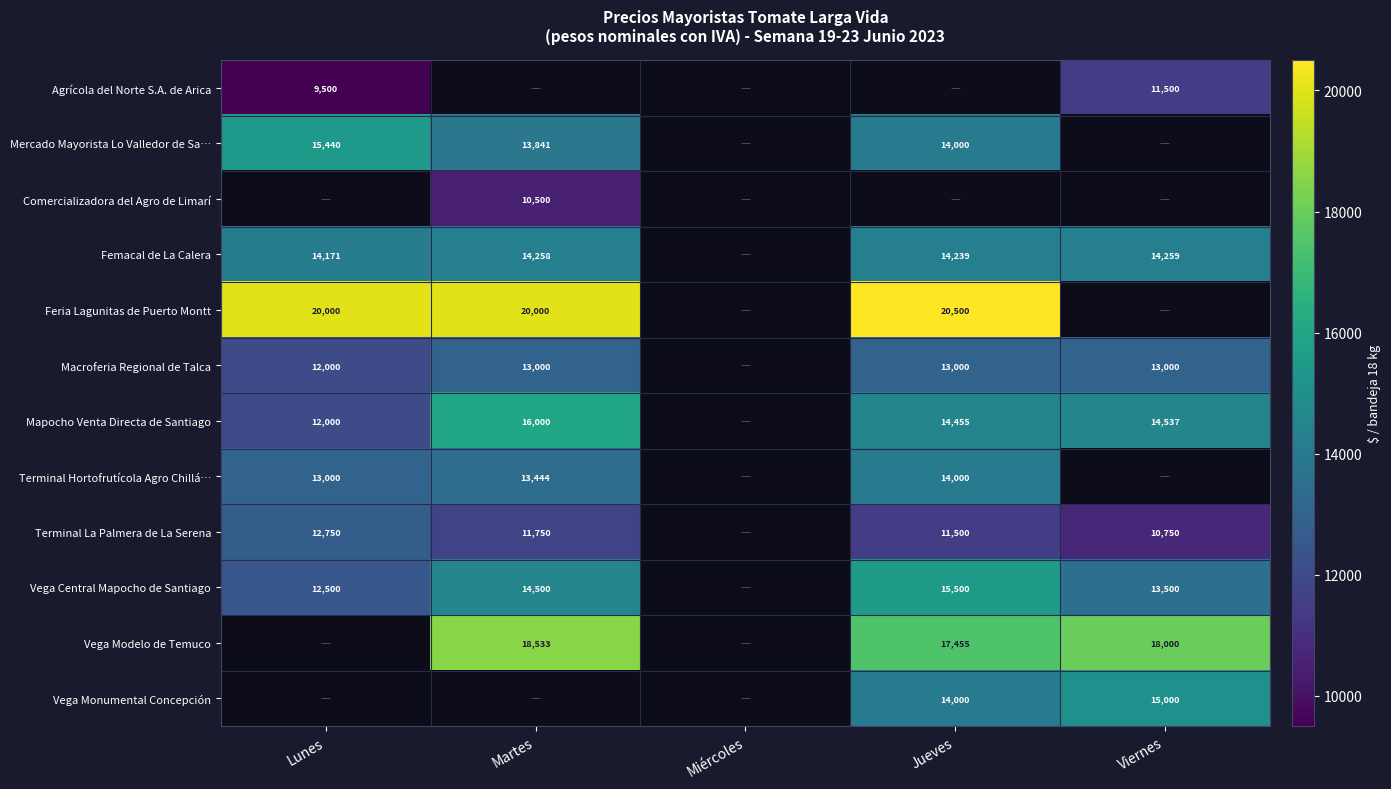

The Mercado Mayorista Lo Valledor de Sa… series shows 22478 at Martes. True or false?

False